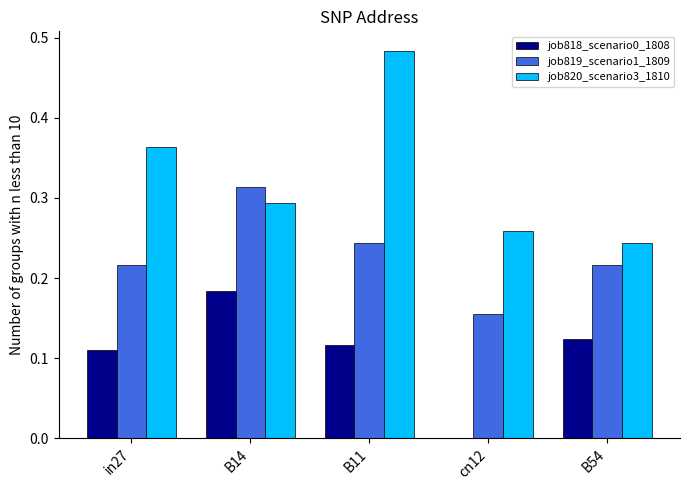

Which series changed the most between in27 and B54?

job820_scenario3_1810